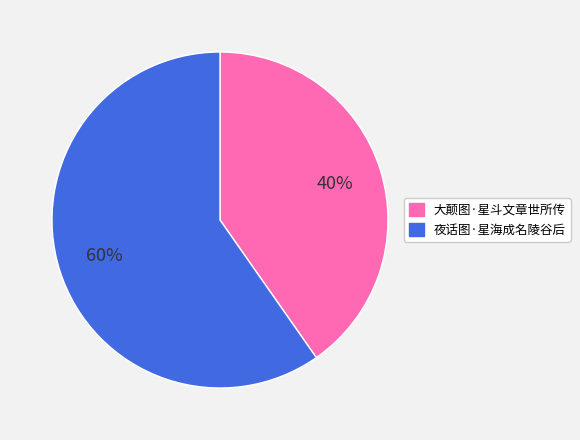

Rank the categories by value from highest to lowest.

夜话图·星海成名陵谷后, 大颠图·星斗文章世所传